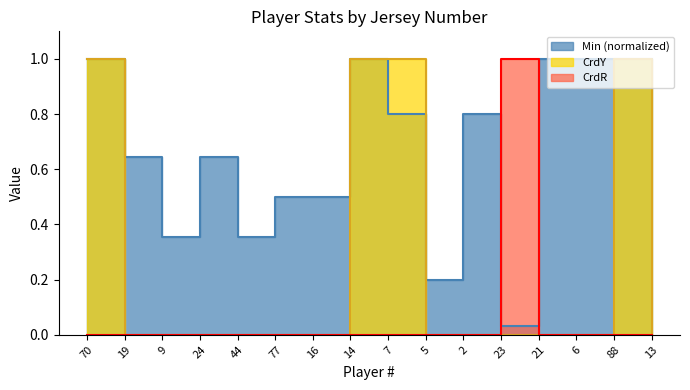

What is the label of the 12th point from the left?

23